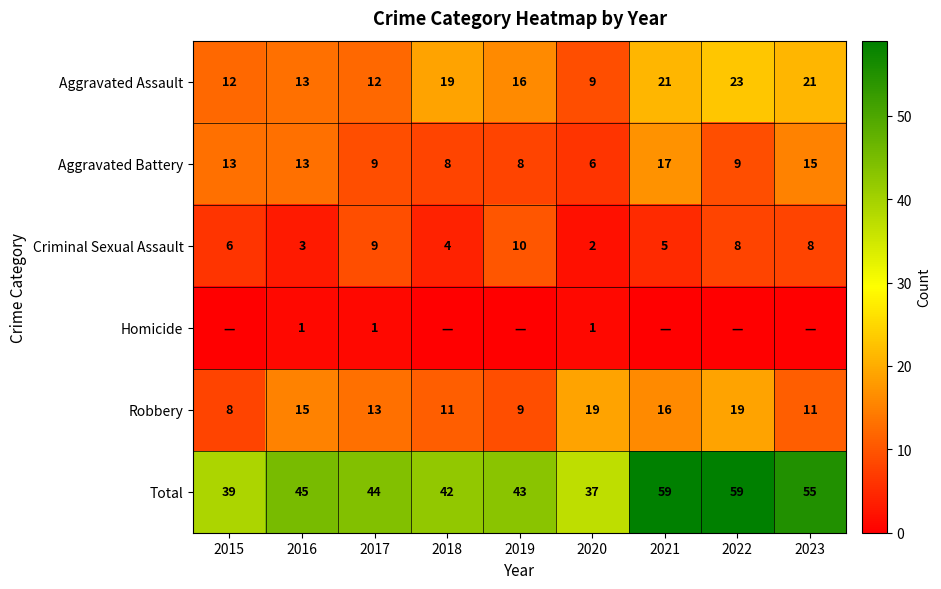

Between 2016 and 2022, which series saw the biggest shift?

Total